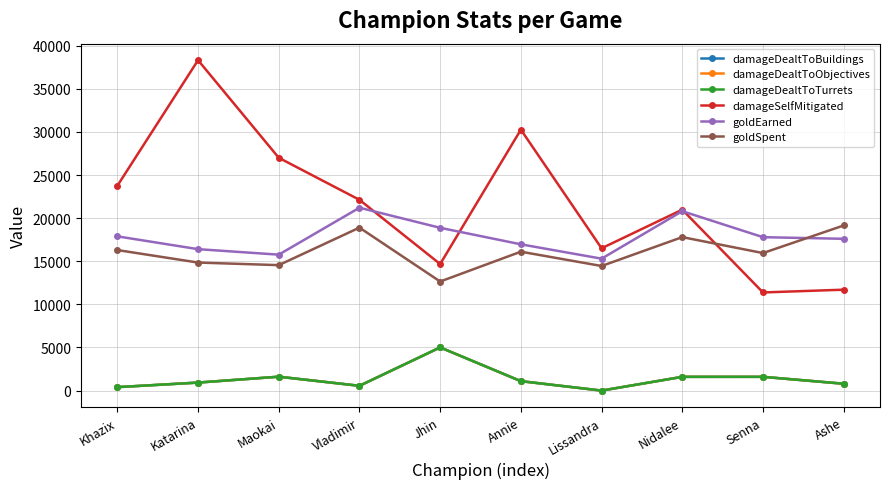

Rank the series at Senna from highest to lowest value.

goldEarned, goldSpent, damageSelfMitigated, damageDealtToBuildings, damageDealtToObjectives, damageDealtToTurrets